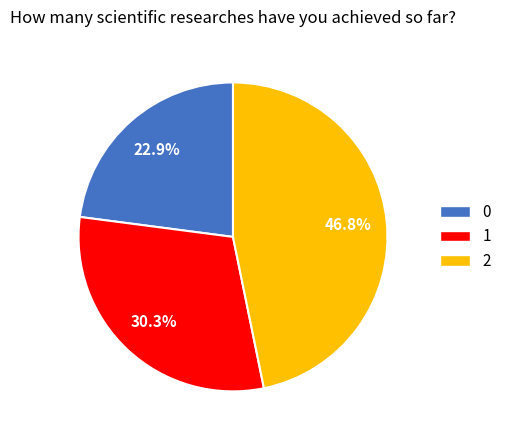

Does 2 account for over 50% of the chart?

No